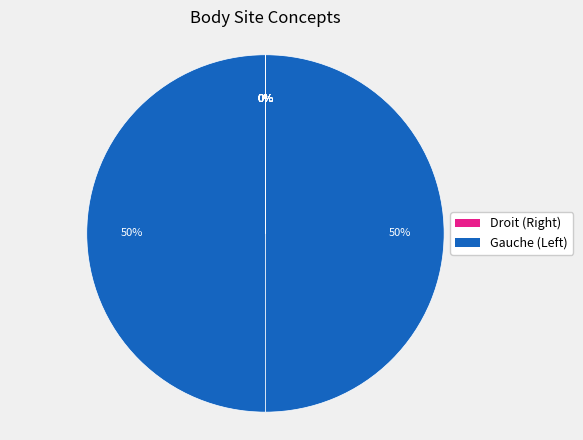

To the nearest percent, what is the difference between the largest and smallest slice percentages?

50%